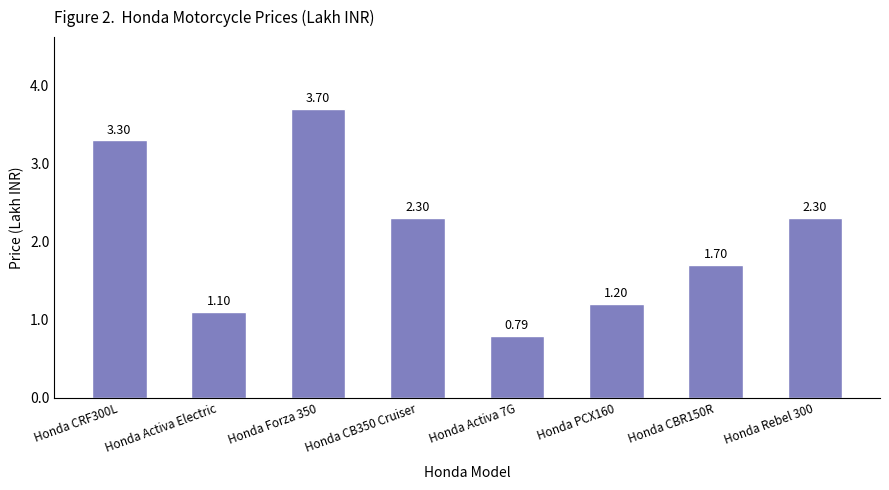

How many values are below 2?

4